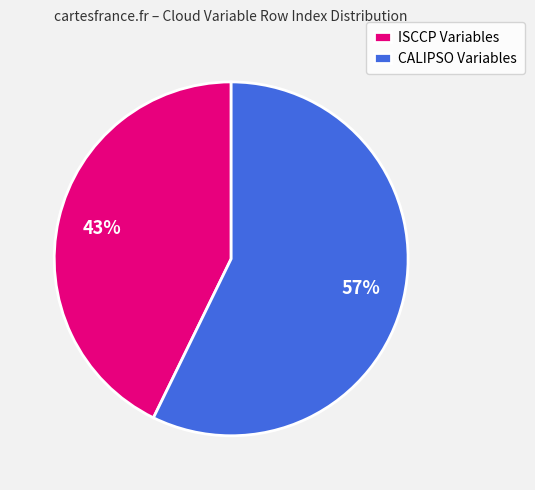

Is it true that ISCCP Variables is 43% of the pie?

True